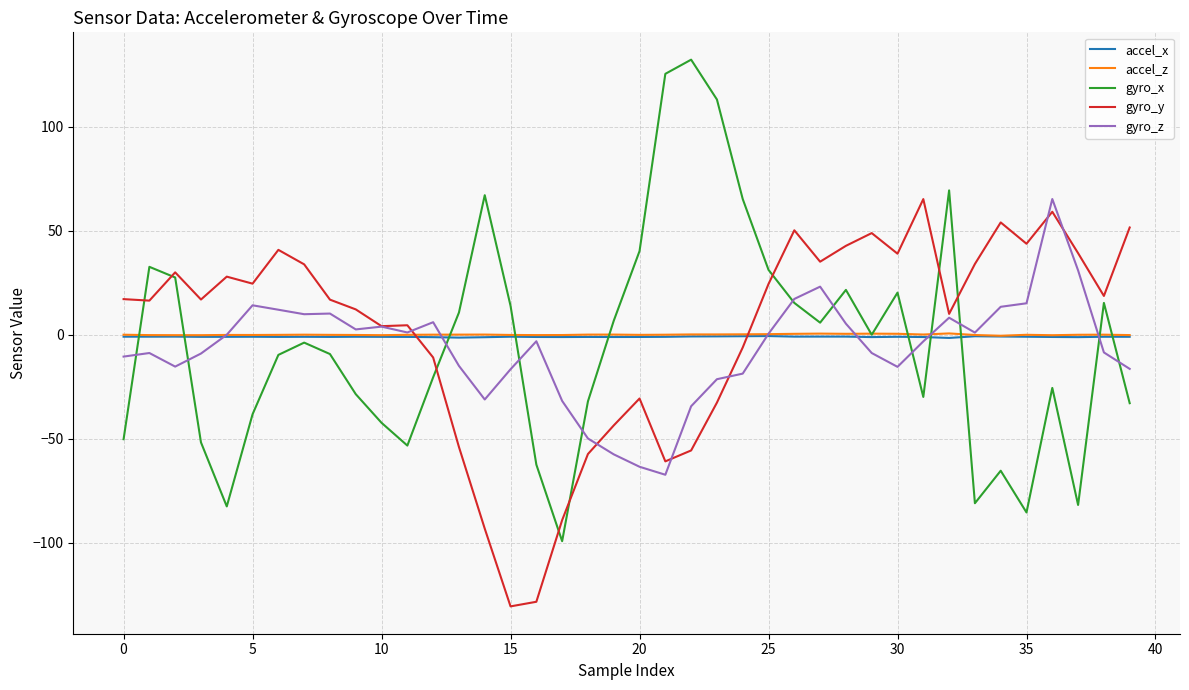

Count the number of categories in the chart.

40